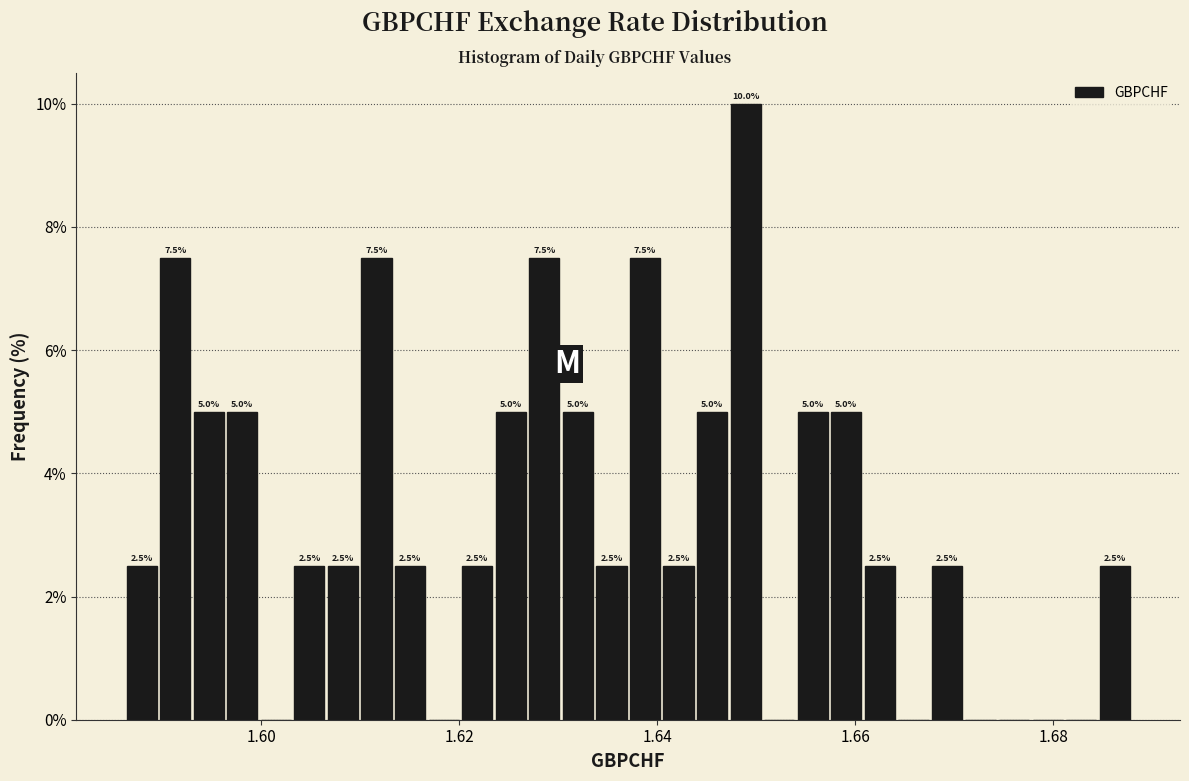

Read against the x-axis, roughly where is the centre of the tallest bar?

1.648